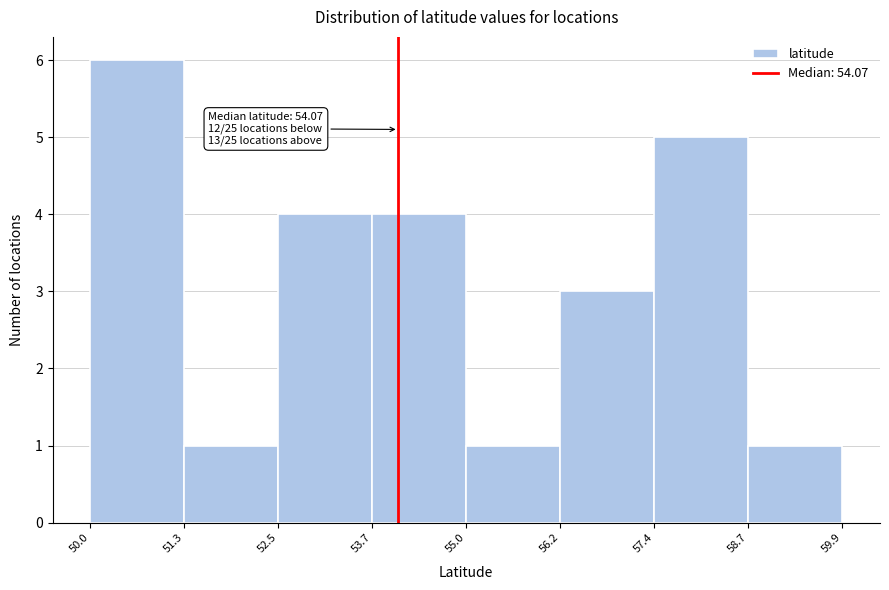

Over which range of the x-axis is the bar tallest?

50.0 to 51.3